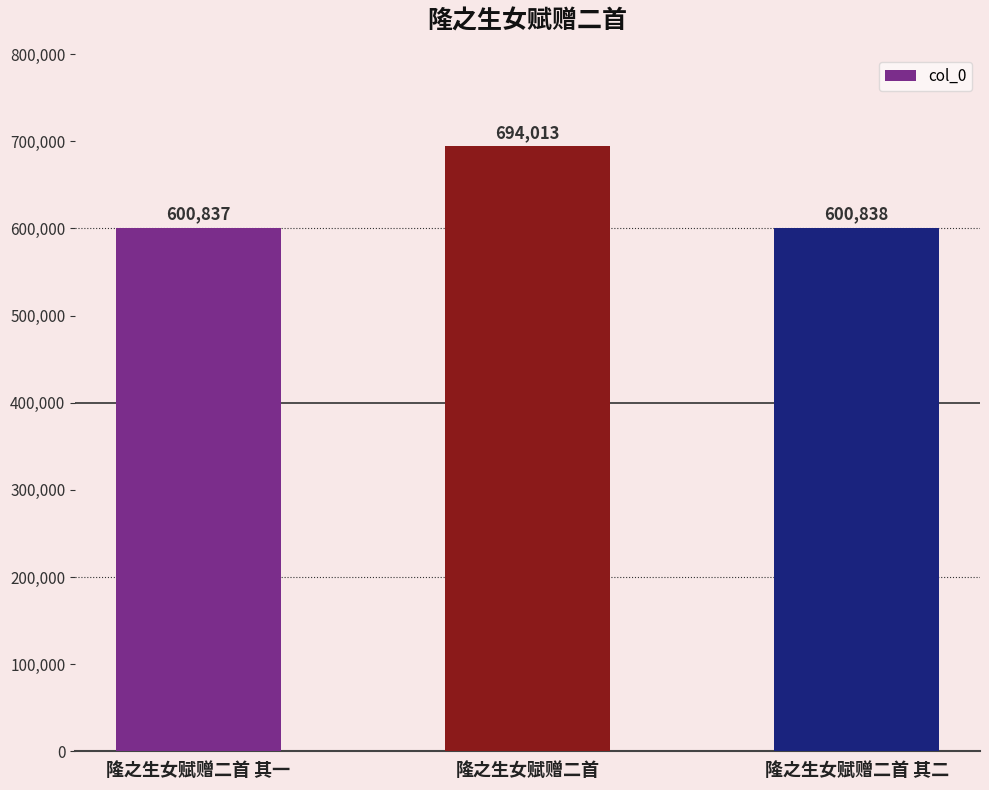

What is the value of the 2nd bar from the left?

694013